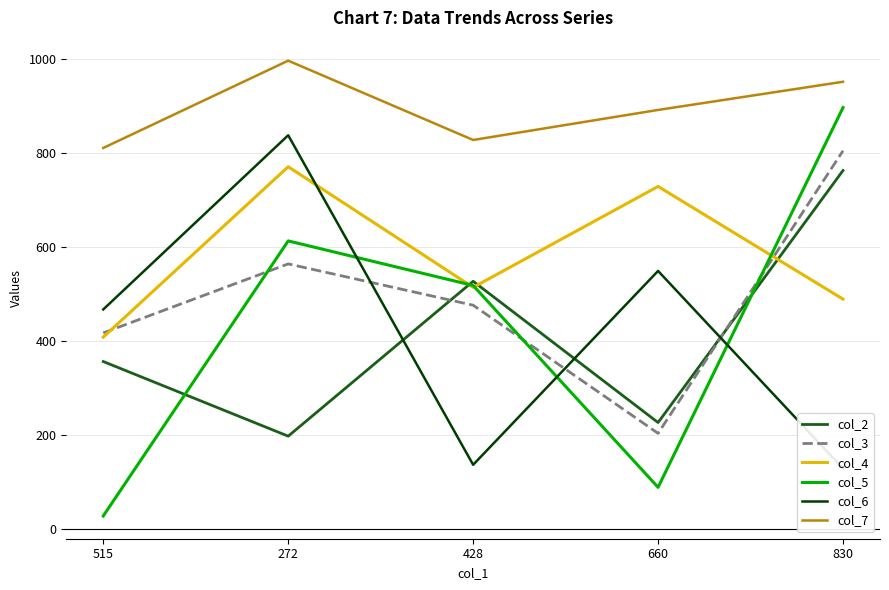

True or false: col_3 has a value of 270 at 660.

False